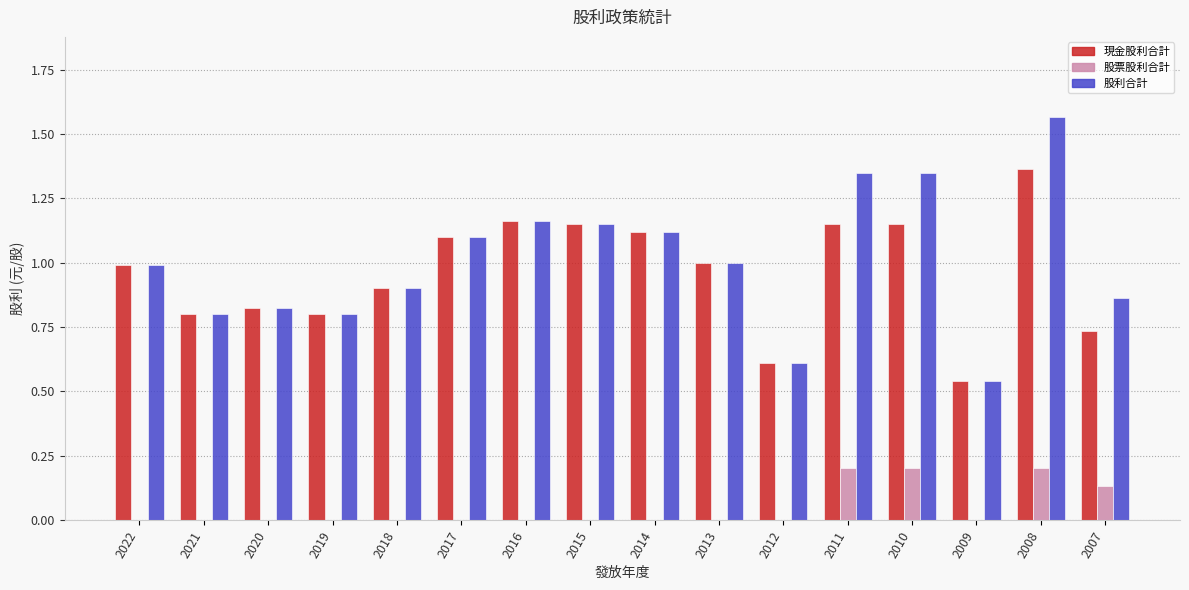

Which series has the widest spread of values?

股利合計